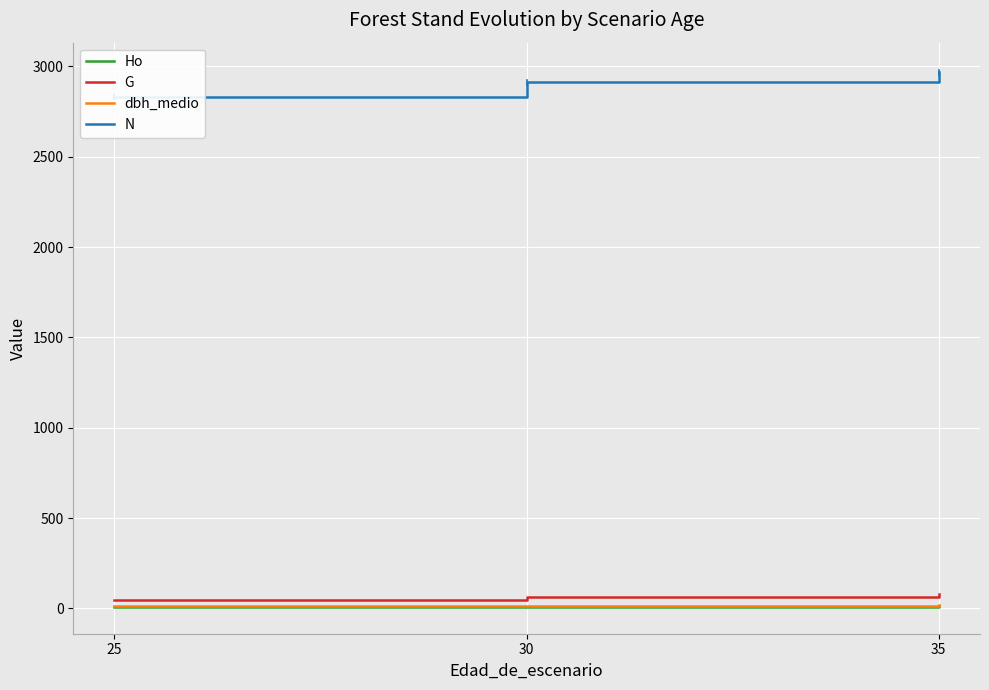

Which series has the largest total across all categories?

N